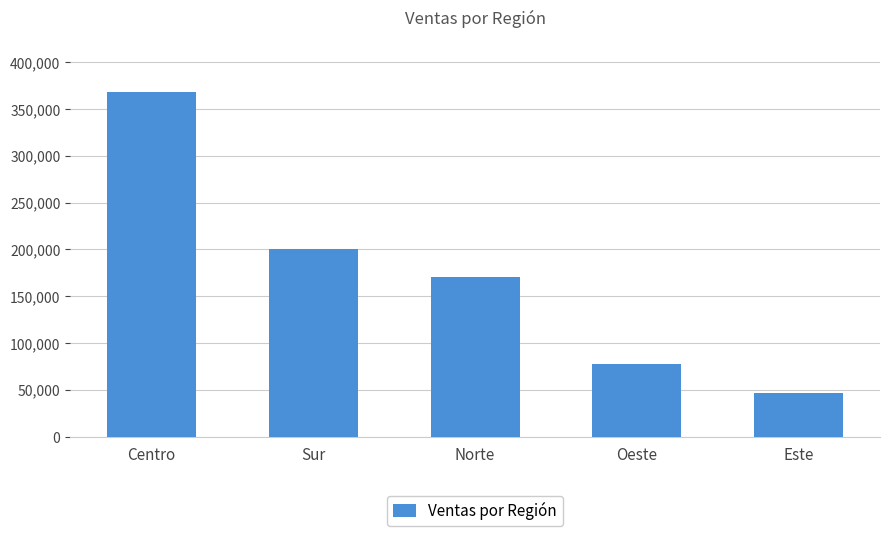

Rank the categories by value from lowest to highest.

Este, Oeste, Norte, Sur, Centro